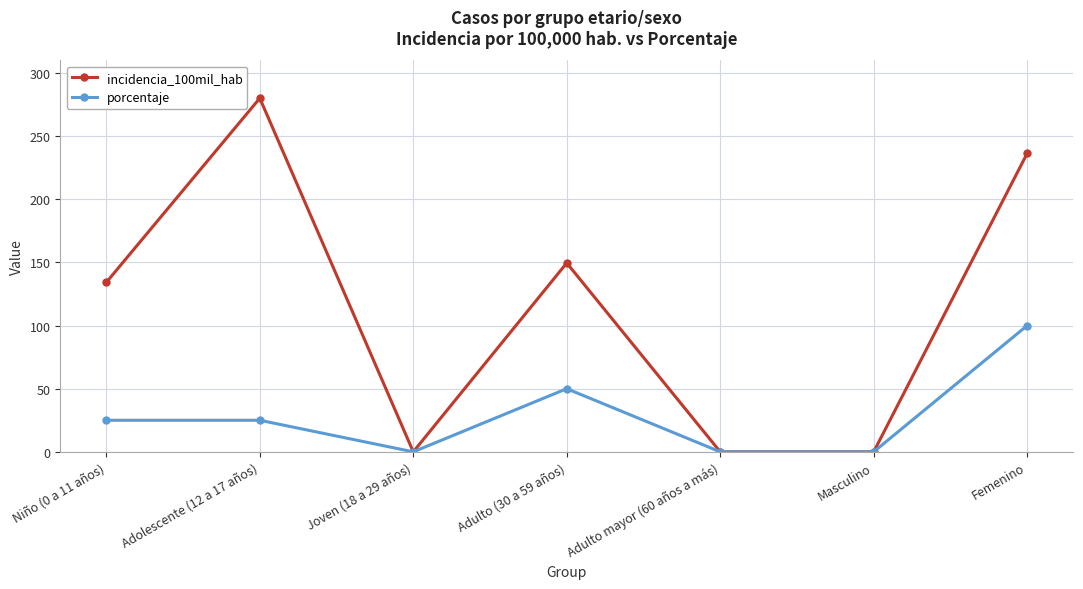

What is the sum of the porcentaje values at Adolescente (12 a 17 años) and Femenino?

125.0